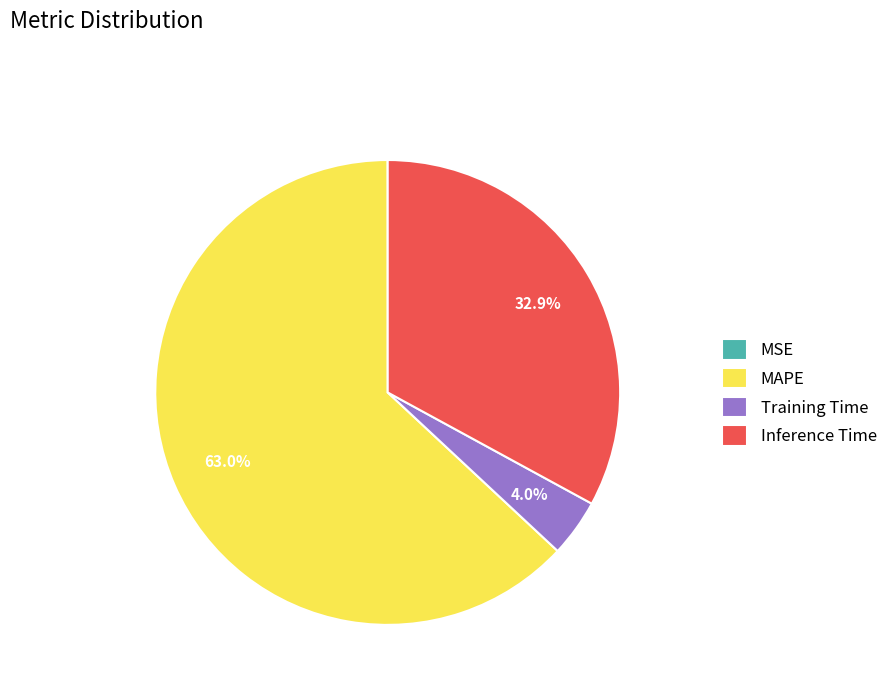

Do MAPE and Inference Time together represent more than half of the pie?

Yes